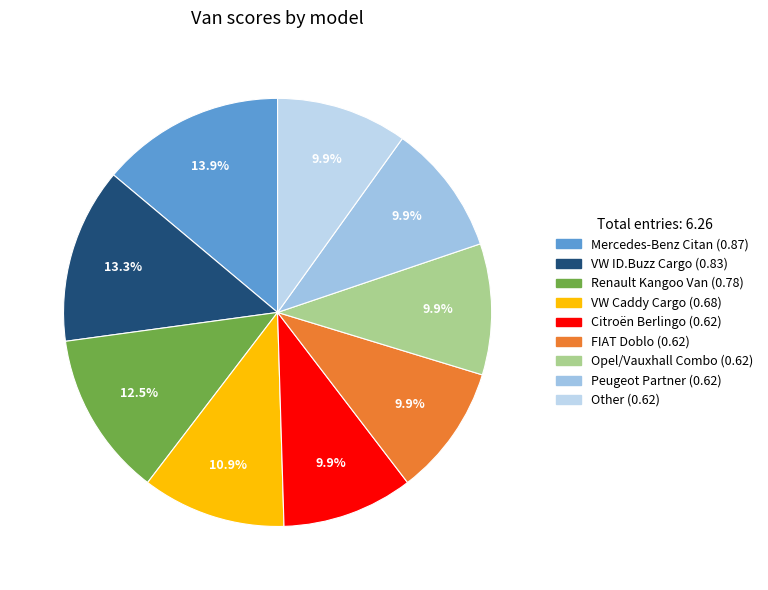

Which category has the smallest portion of the pie?

Citroën Berlingo